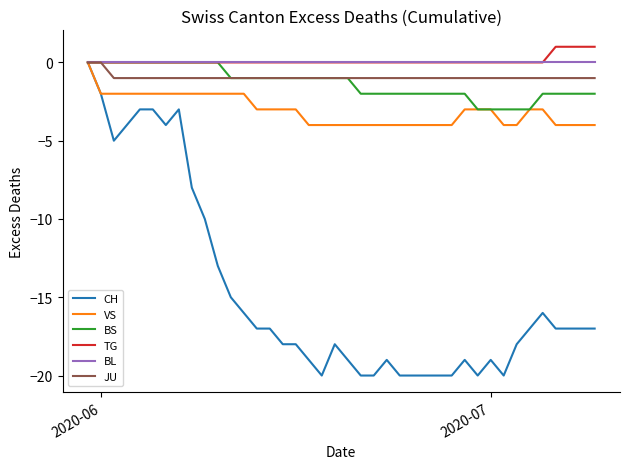

What is the minimum value for BS?

-3